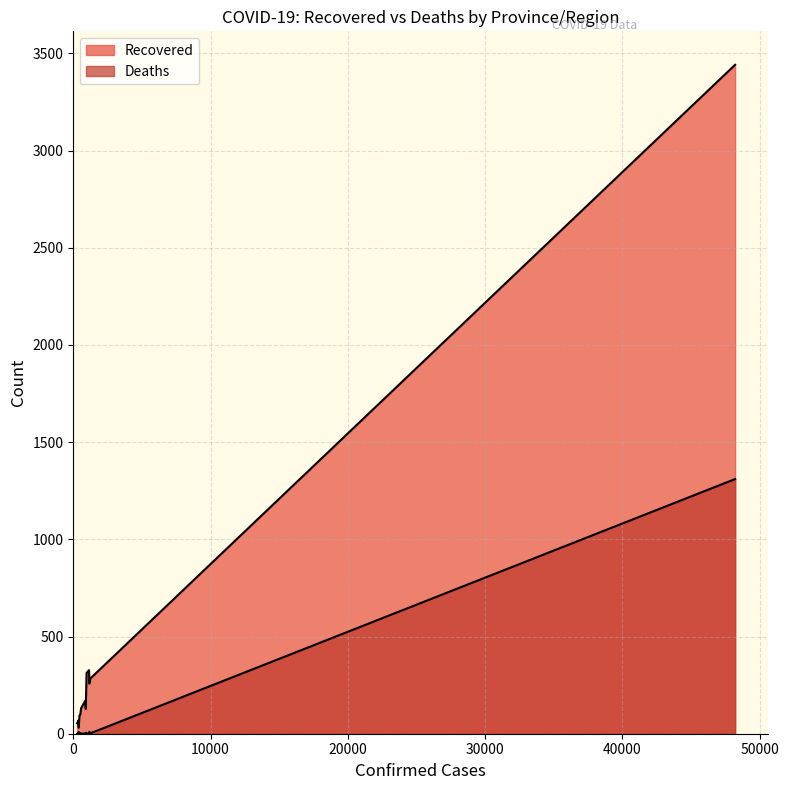

Rank the series at Heilongjiang from lowest to highest value.

Deaths, Recovered